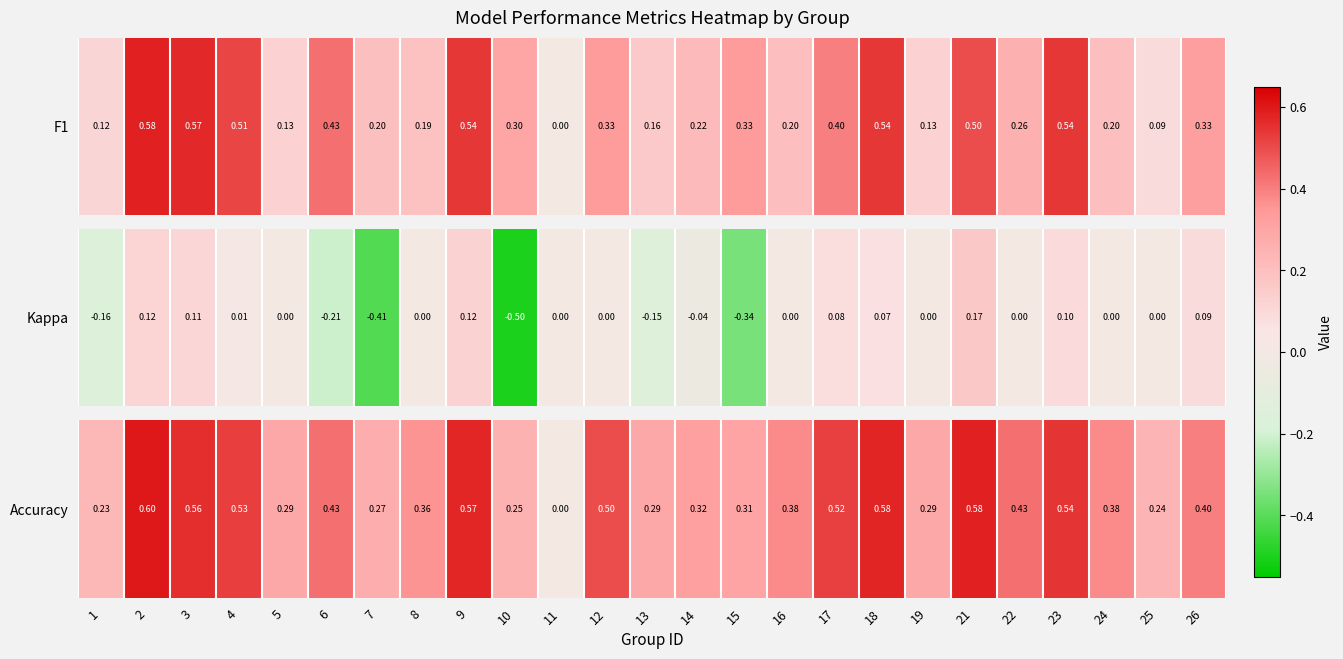

How many positive values are there?

24